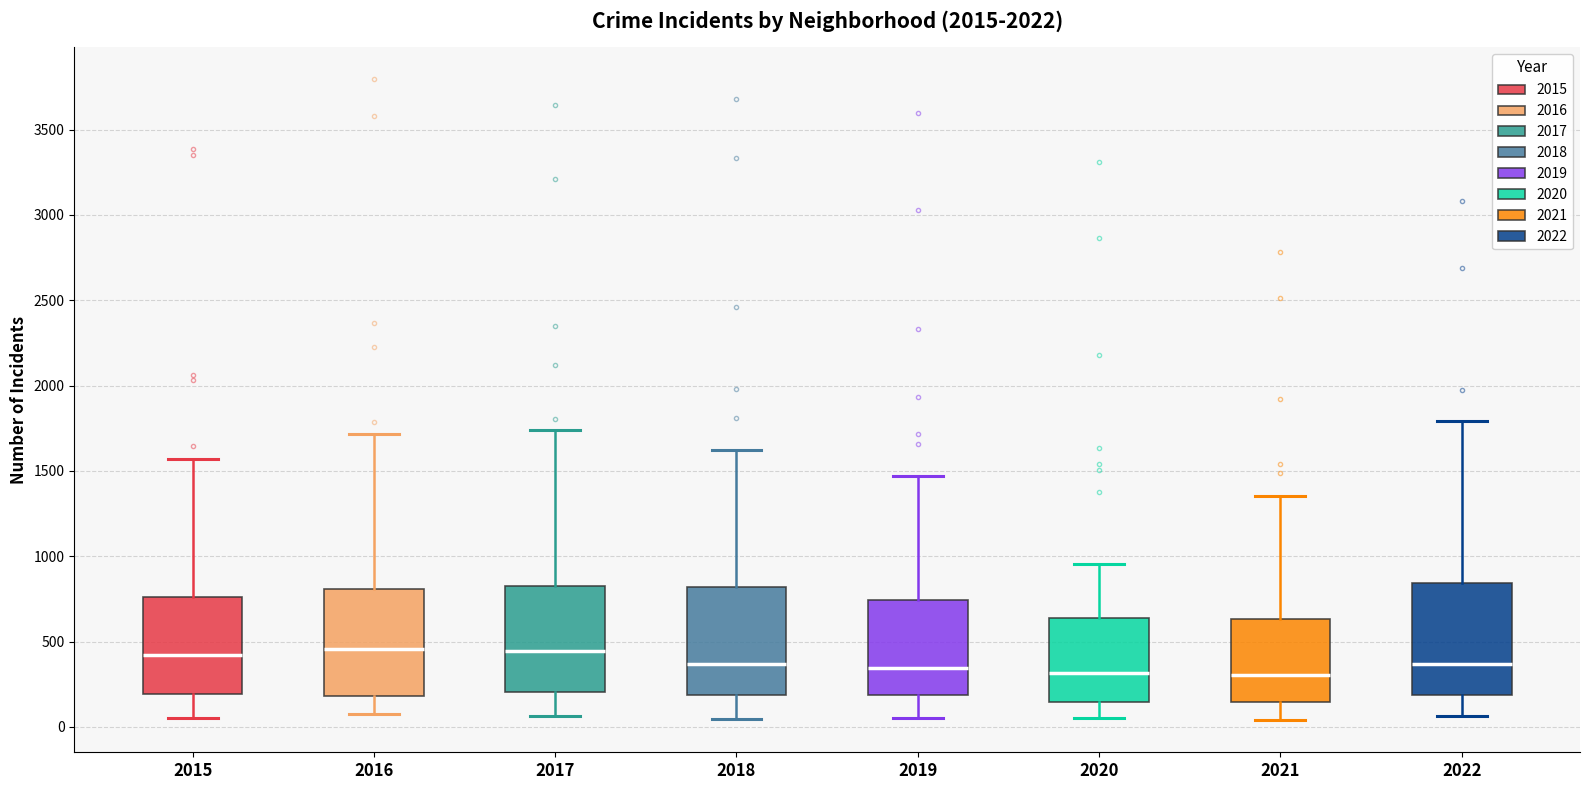

Reading left to right, transcribe this box plot: for each box, give where its median line is, the range the box spans, and where its two whiskers end, as read against the y-axis. The values are not printed on the chart, so give them approximately, as read against the axis.

2015: median 400, box 200 to 750, whiskers 50 to 1550
2016: median 450, box 200 to 800, whiskers 50 to 1700
2017: median 450, box 200 to 850, whiskers 50 to 1750
2018: median 350, box 200 to 800, whiskers 50 to 1650
2019: median 350, box 200 to 750, whiskers 50 to 1450
2020: median 300, box 150 to 650, whiskers 50 to 950
2021: median 300, box 150 to 650, whiskers 50 to 1350
2022: median 350, box 200 to 850, whiskers 50 to 1800